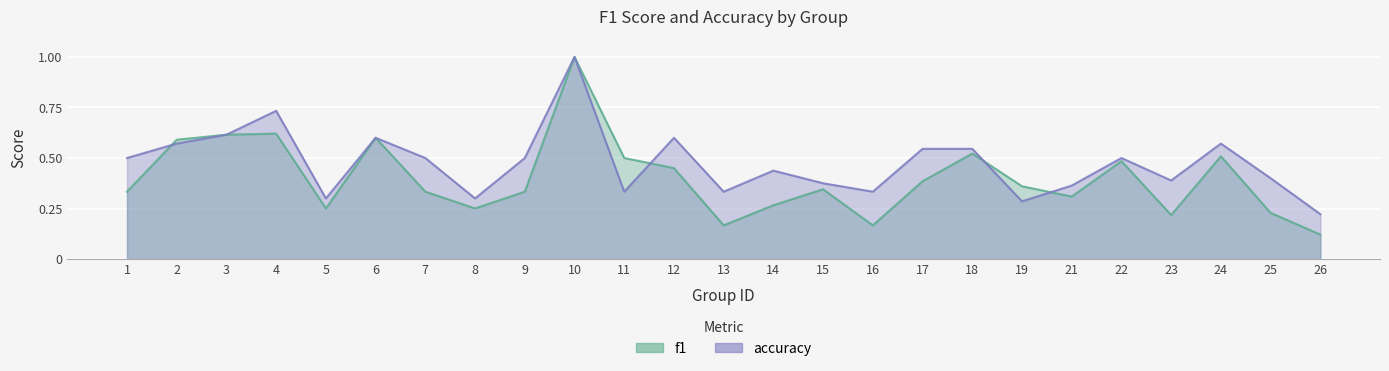

Between 5 and 14, which is larger?

14